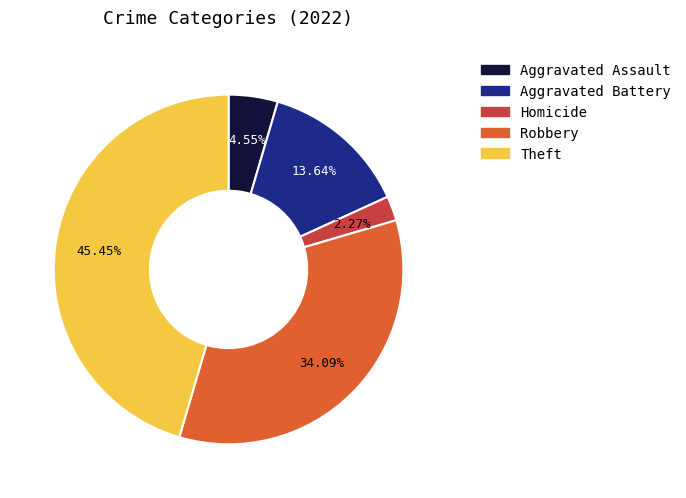

Is there any slice that represents more than half of the pie?

No